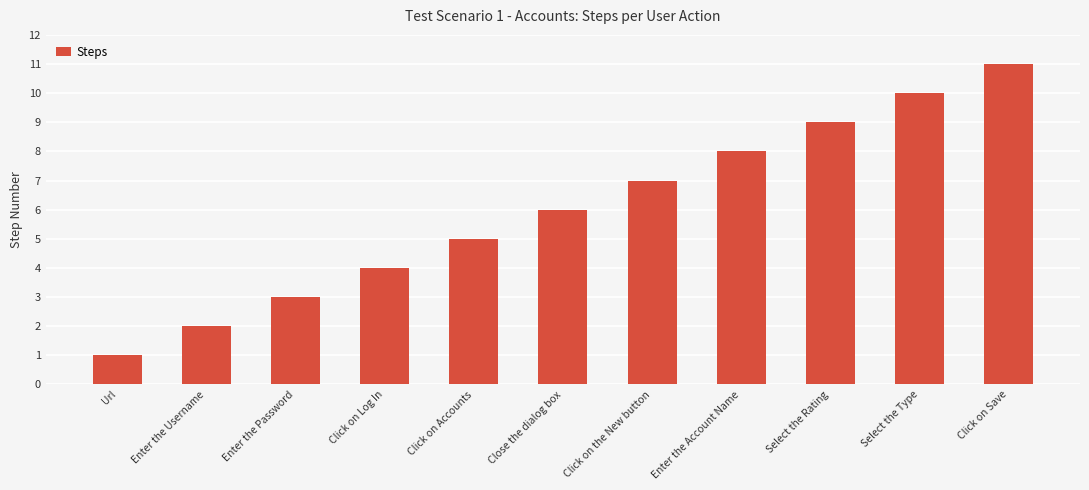

How many bars are there in total?

11